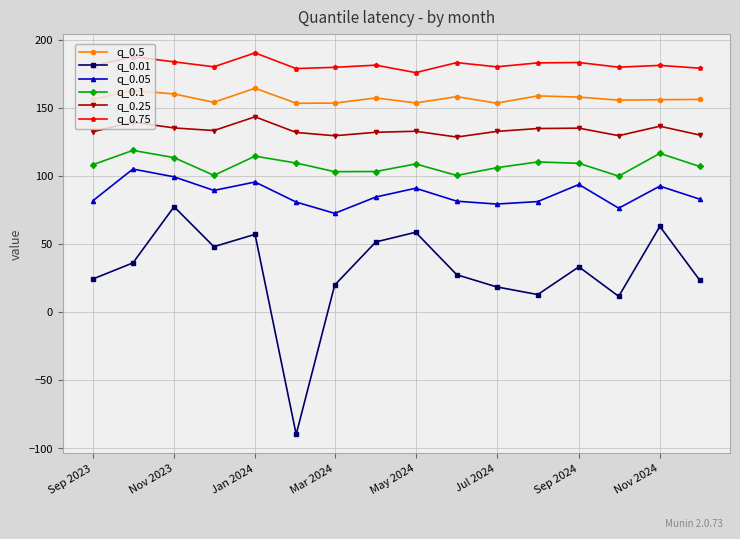

True or false: q_0.01 and q_0.75 cross at least once.

False